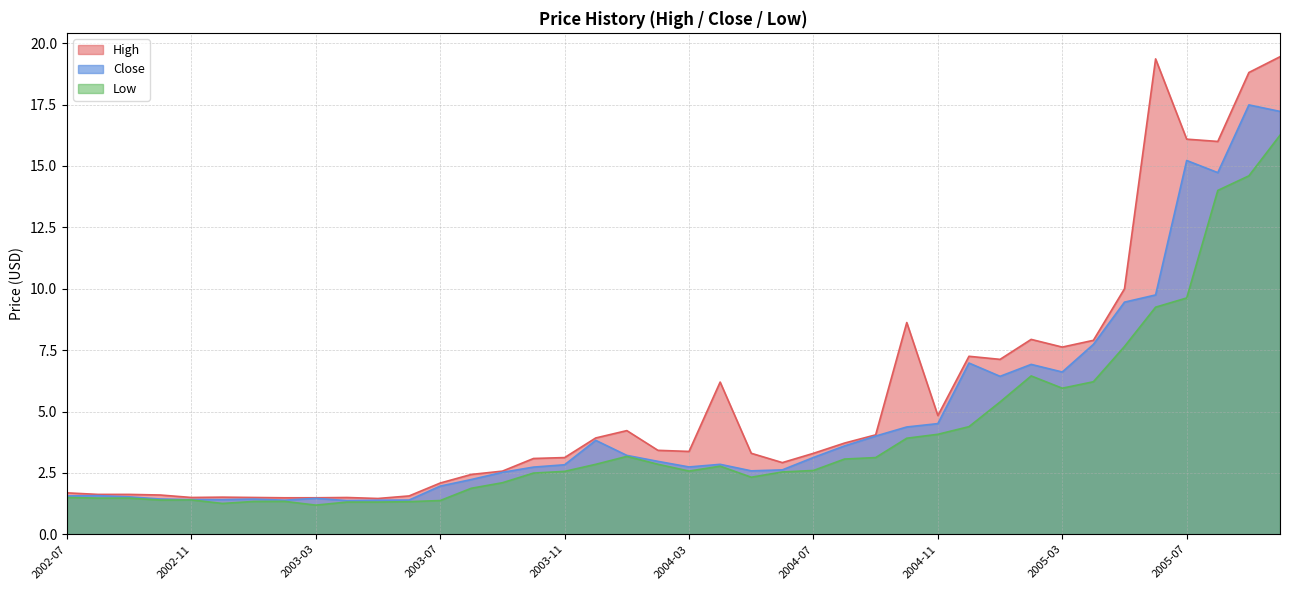

True or false: Low has more than 0 points higher than both neighbors.

True